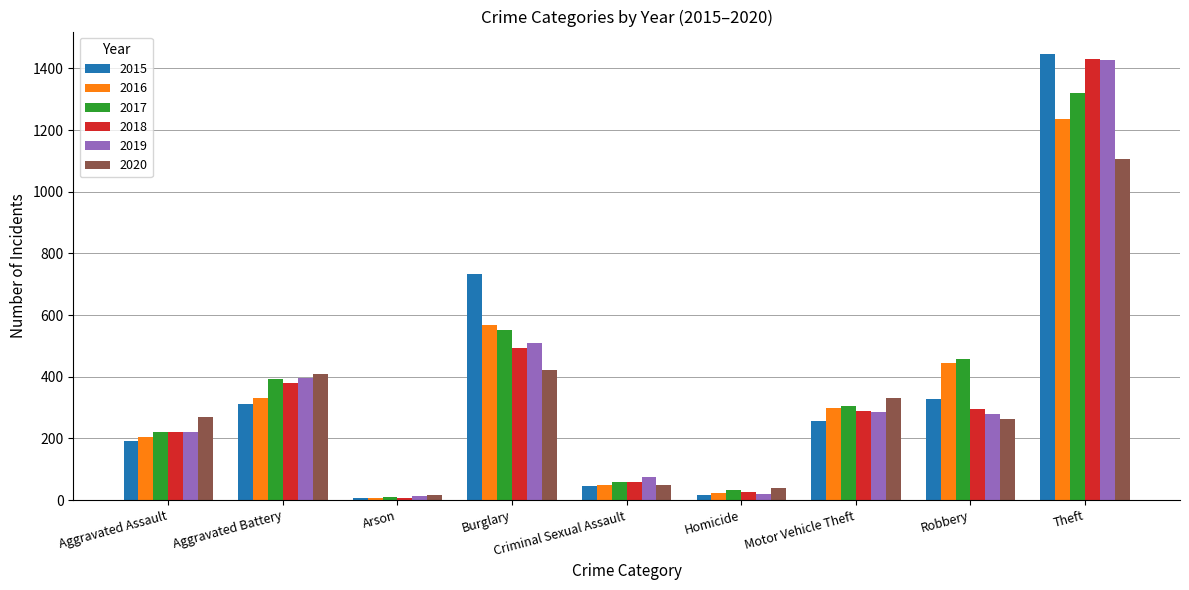

Which category has the highest value in the 2020 series?

Theft